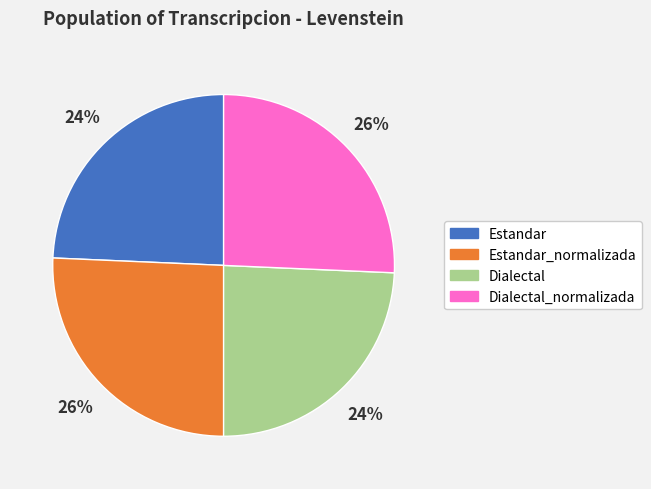

Which has a higher value, Dialectal_normalizada or Dialectal?

Dialectal_normalizada